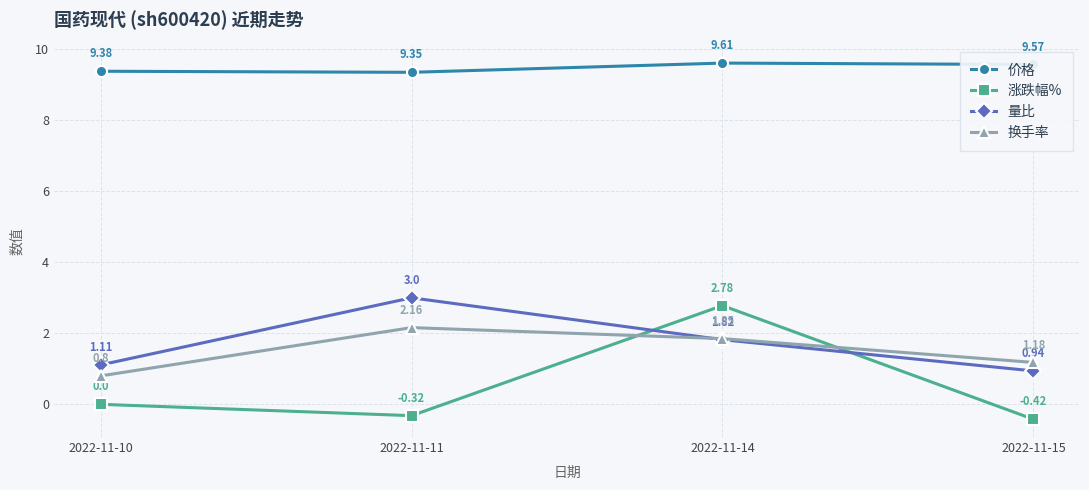

True or false: 价格 has more than 0 points higher than both neighbors.

True